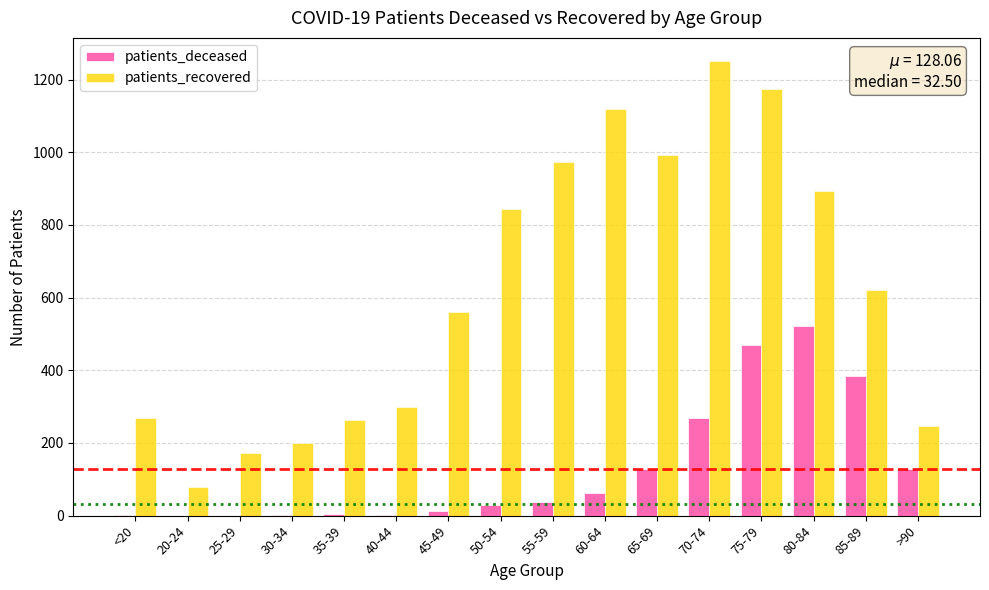

What is the sum of all patients_recovered values?

9963